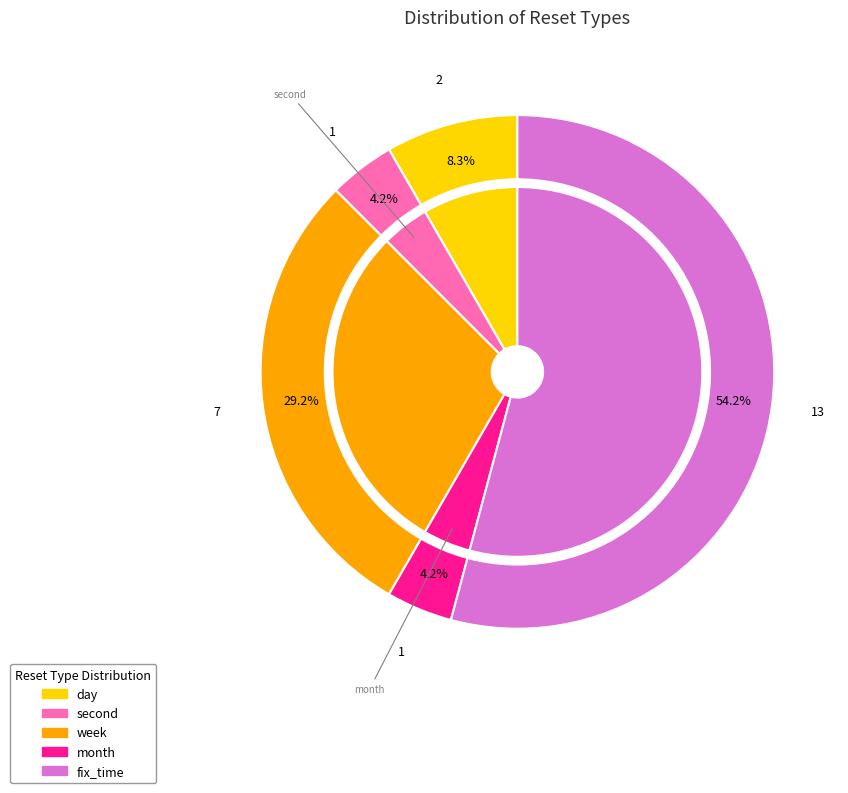

To the nearest percent, what is the average slice percentage?

20%